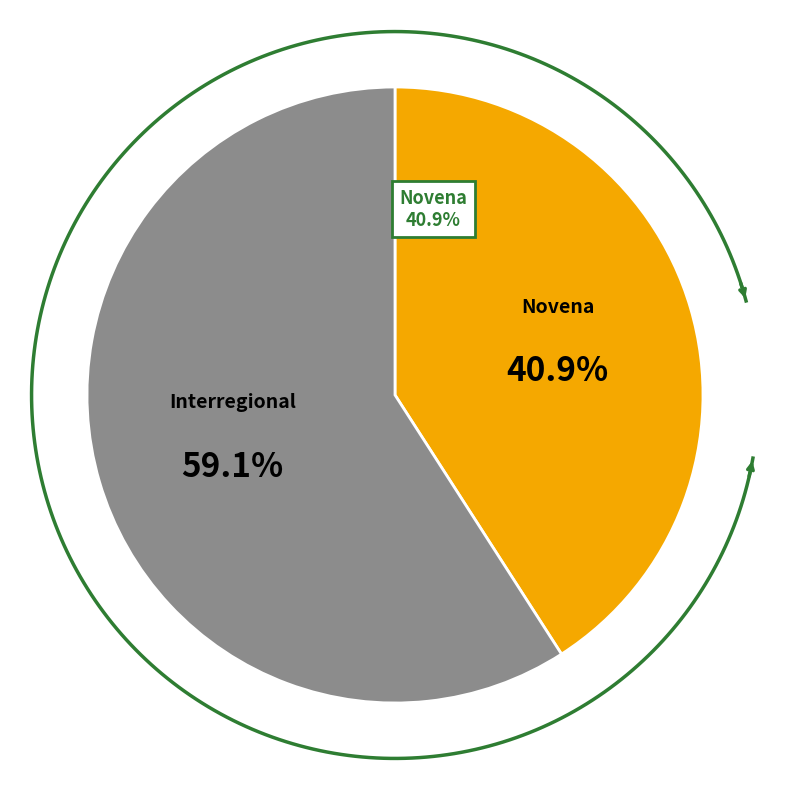

Do Interregional and Novena together represent more than half of the pie?

Yes